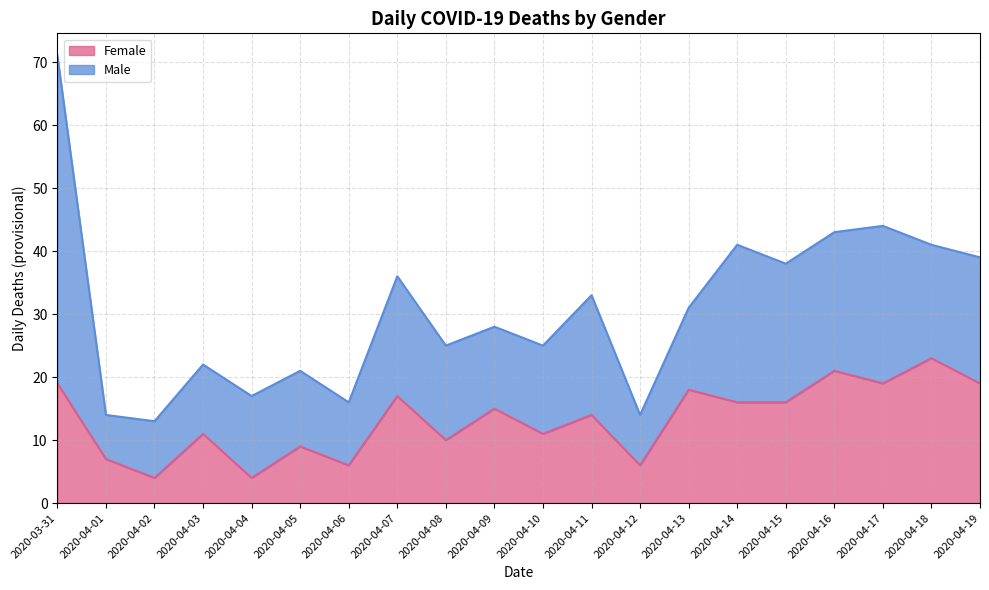

True or false: there are more than 2 points higher than both neighbors.

True